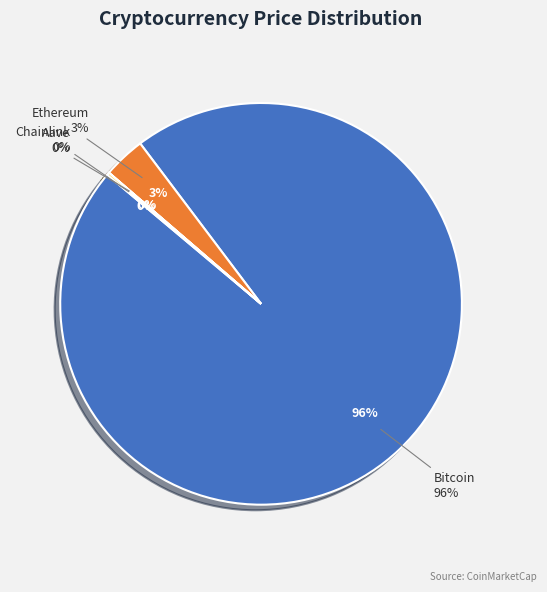

Count the number of slices in the pie.

4